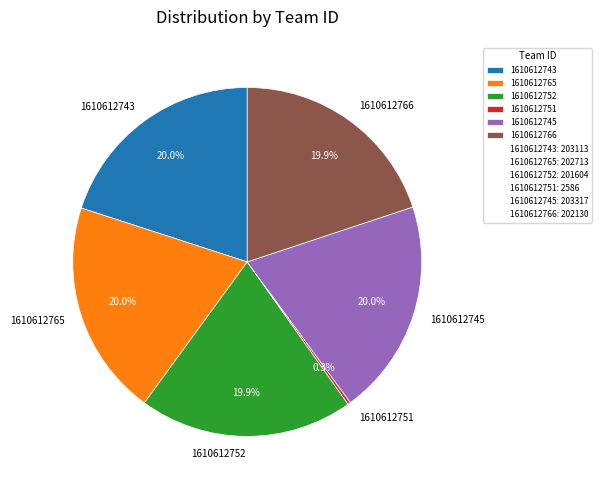

Does 1610612765 represent more than half of the total?

No